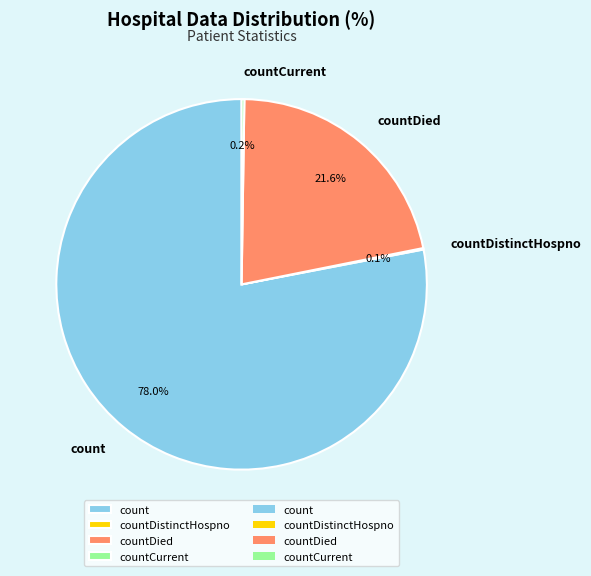

What is the largest slice in the pie chart?

count